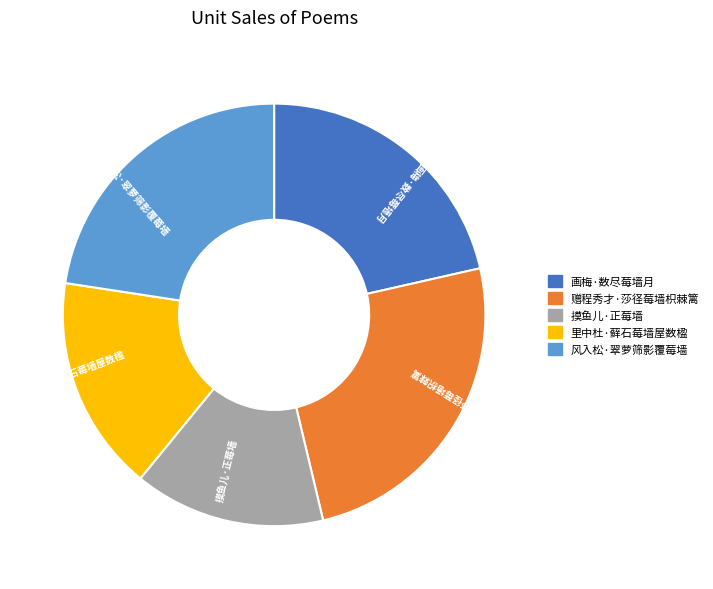

What is the largest slice in the pie chart?

赠程秀才·莎径莓墙枳棘篱